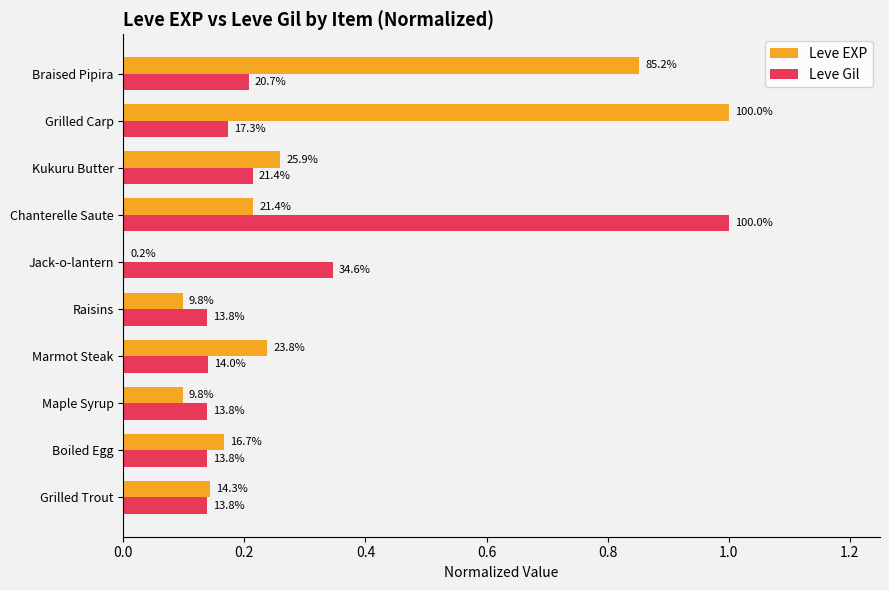

Rank the series by their average value, from lowest to highest.

Leve Gil, Leve EXP